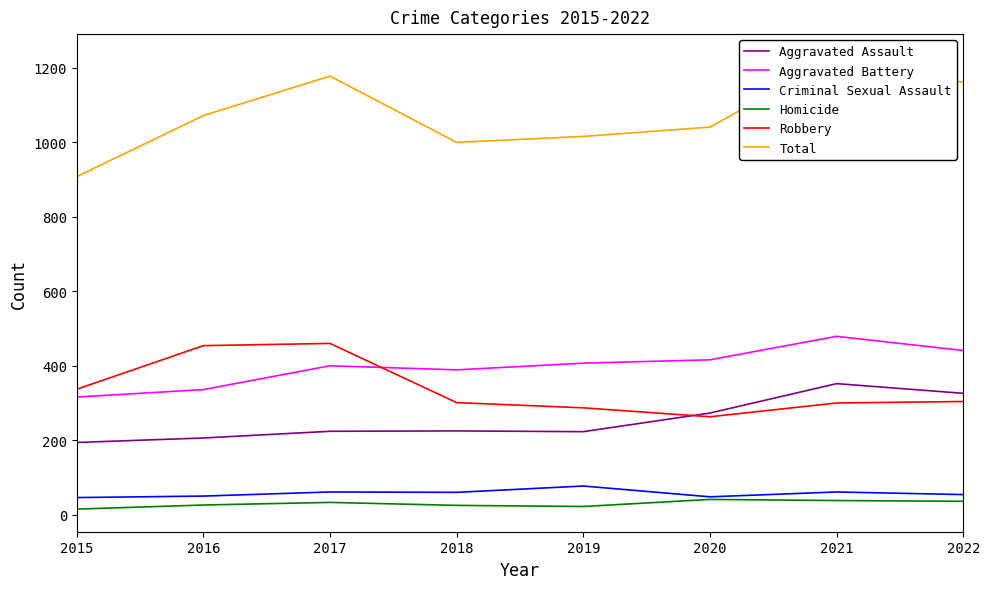

What is the highest value of the Homicide series?

41